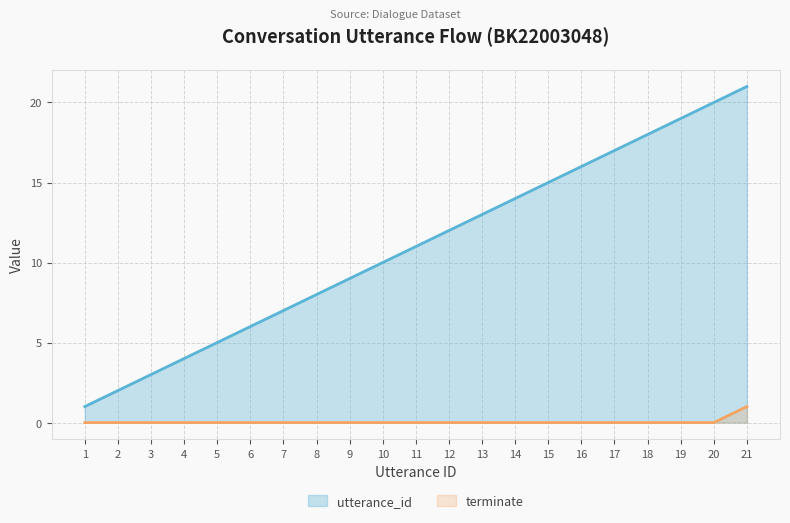

True or false: terminate and utterance_id intersect in this chart.

False